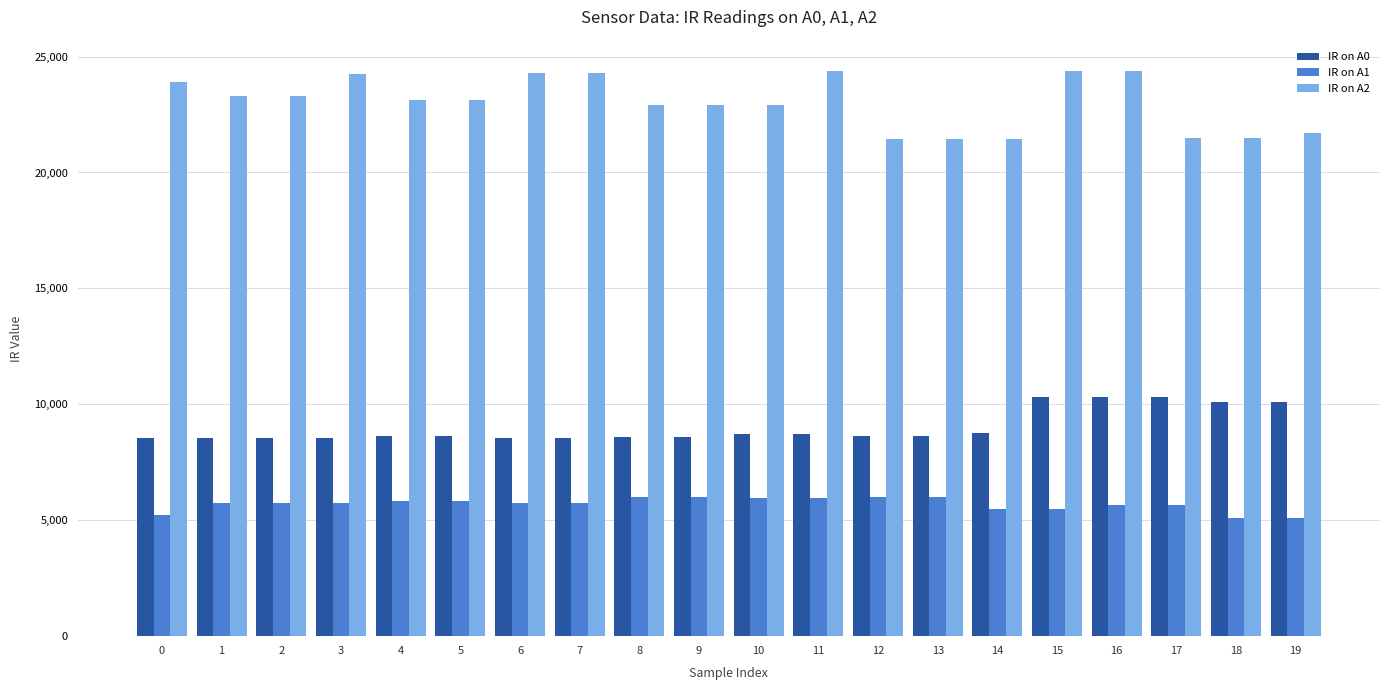

How many values in the IR on A2 series are below 23120?

9